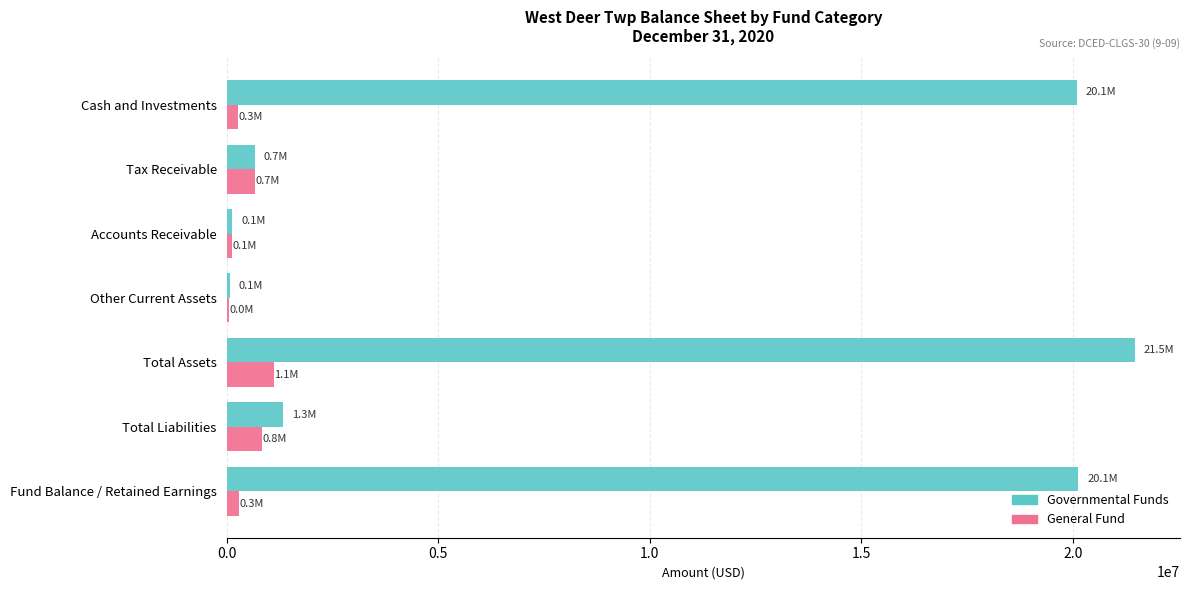

Which series has the largest total across all categories?

Governmental Funds